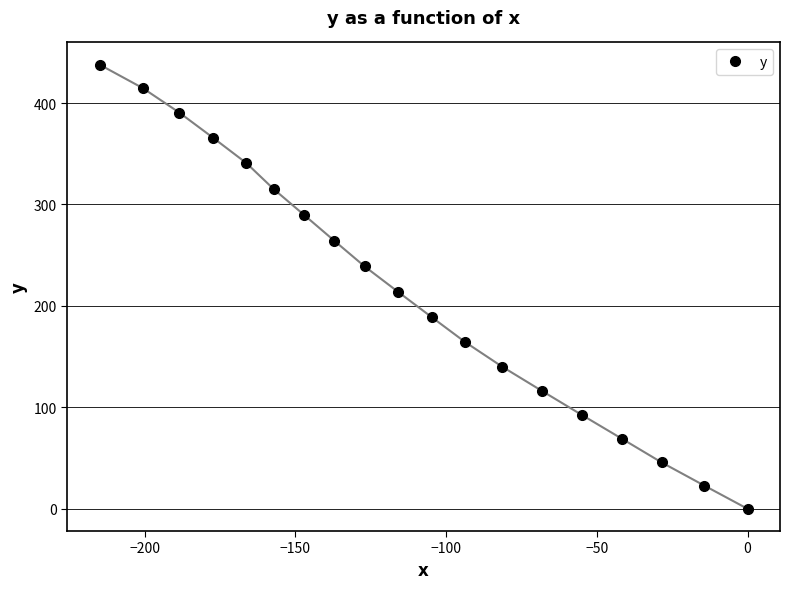

What is the value of the 5th point from the left?

340.7